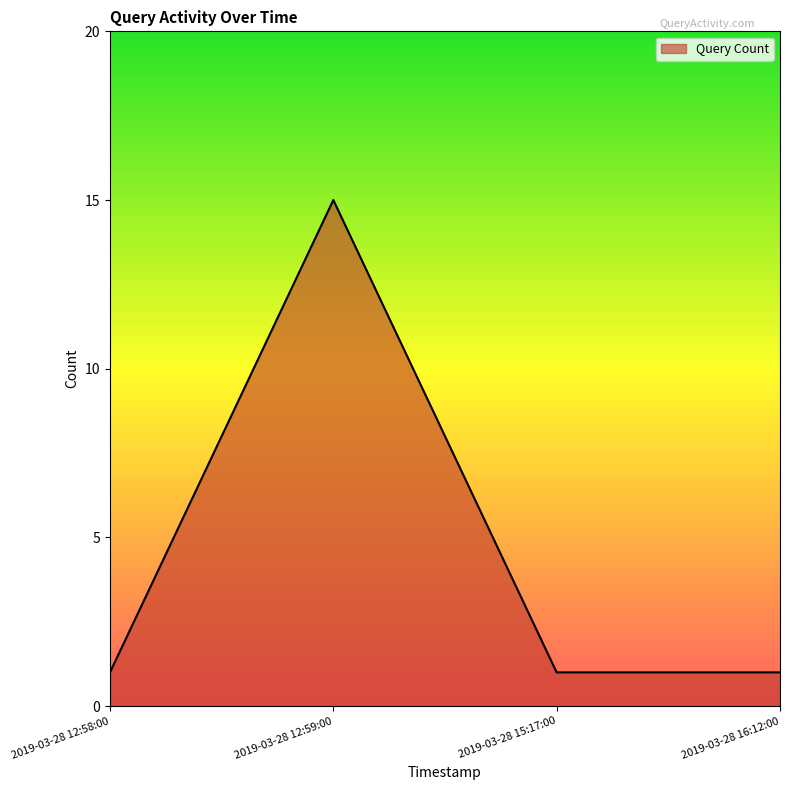

How many lines are shown in the chart?

1